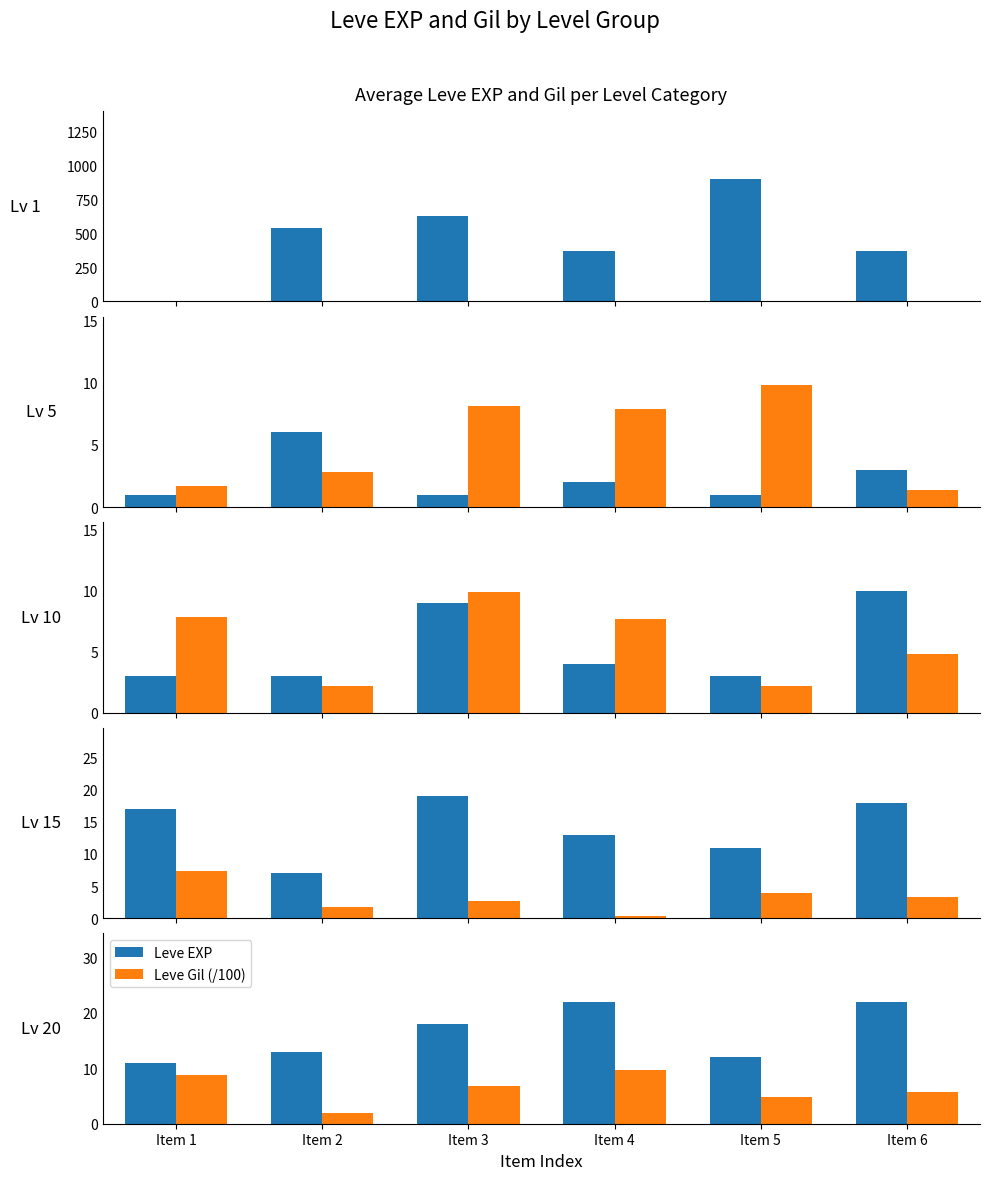

Is the value of Leve EXP at Item 6 greater than the value of Leve Gil (/100) at Item 4?

Yes